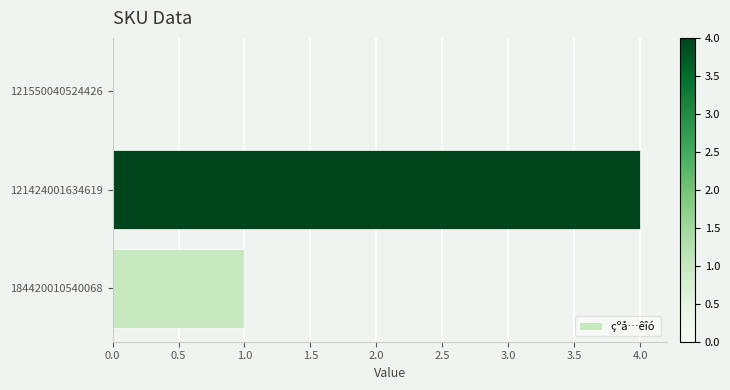

At which label is the value closest to 2?

184420010540068